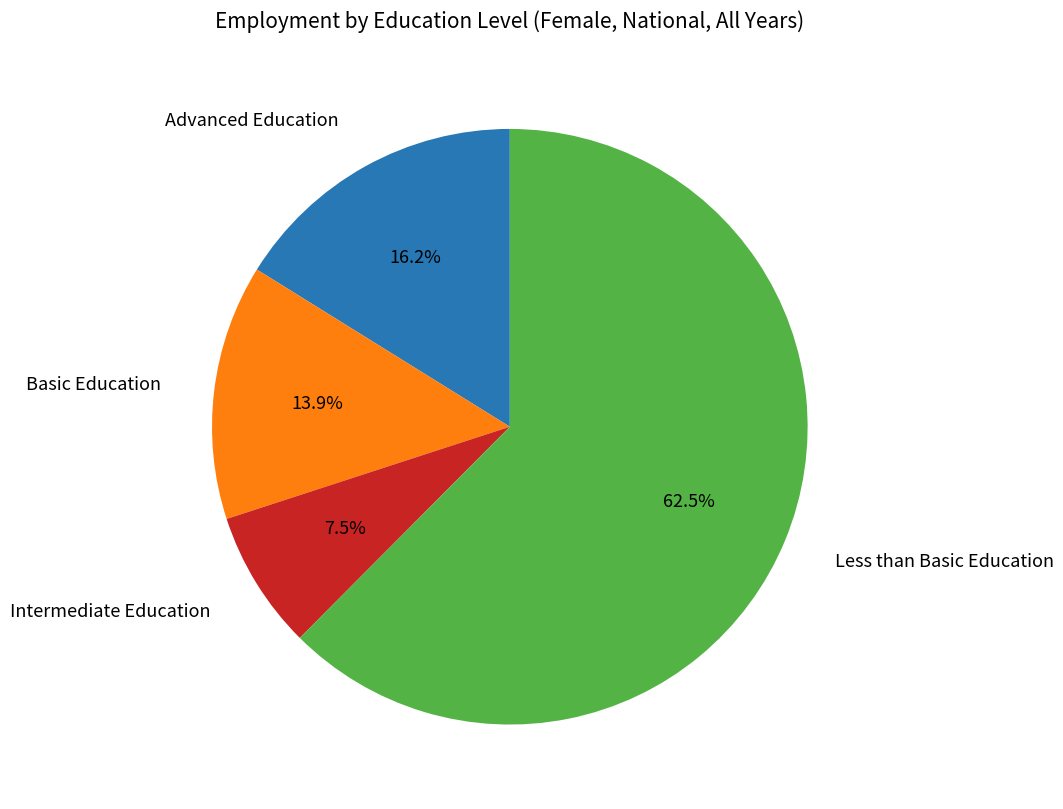

Does any single category account for the majority?

Yes